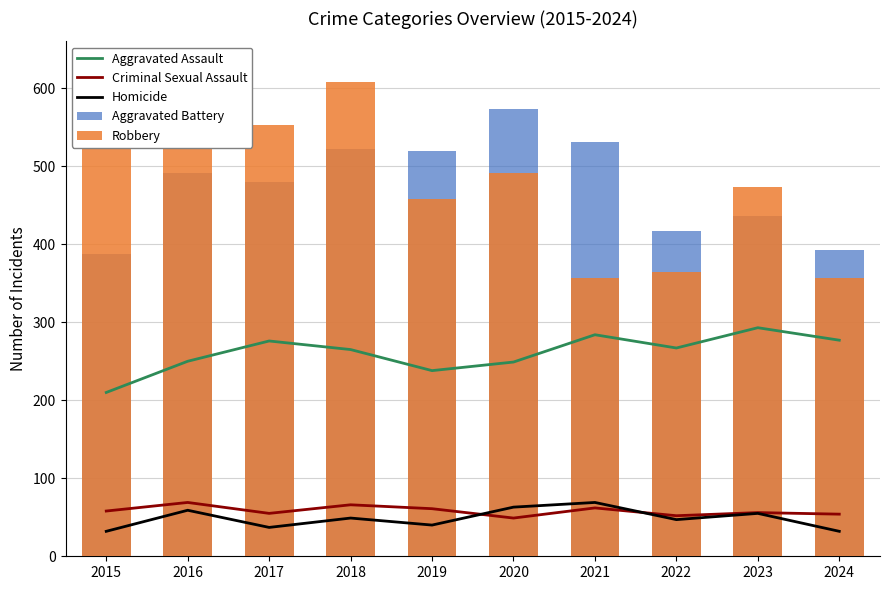

Which has a higher value, 2016 or 2020?

2016